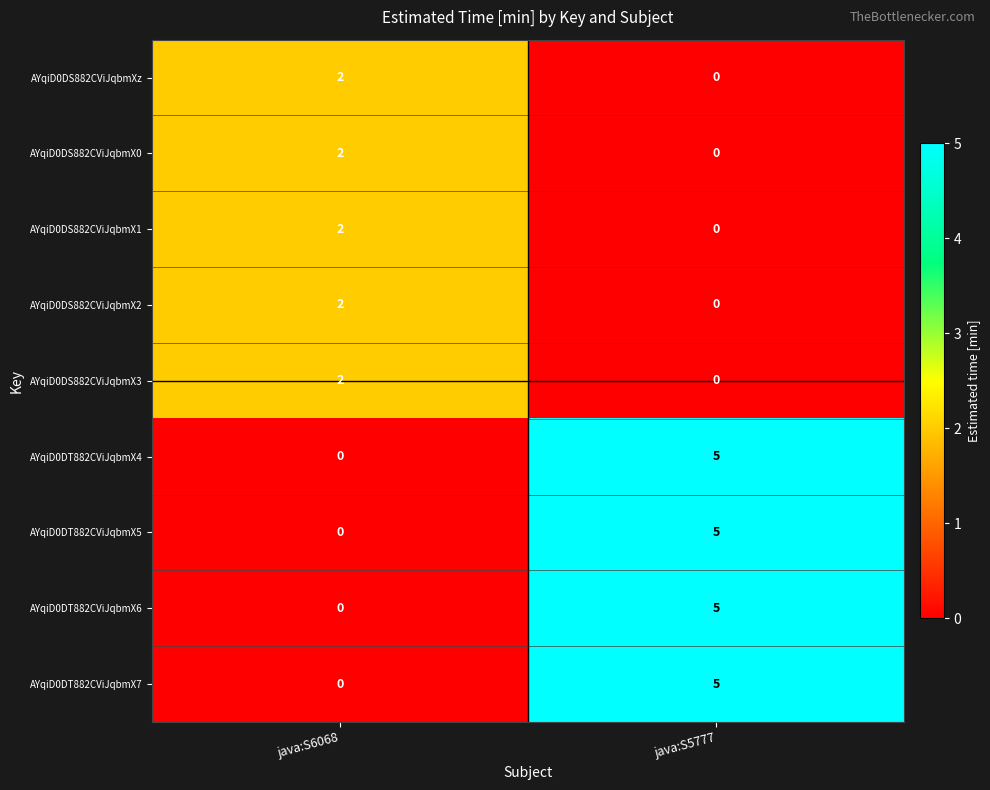

Count the number of data series in this chart.

9